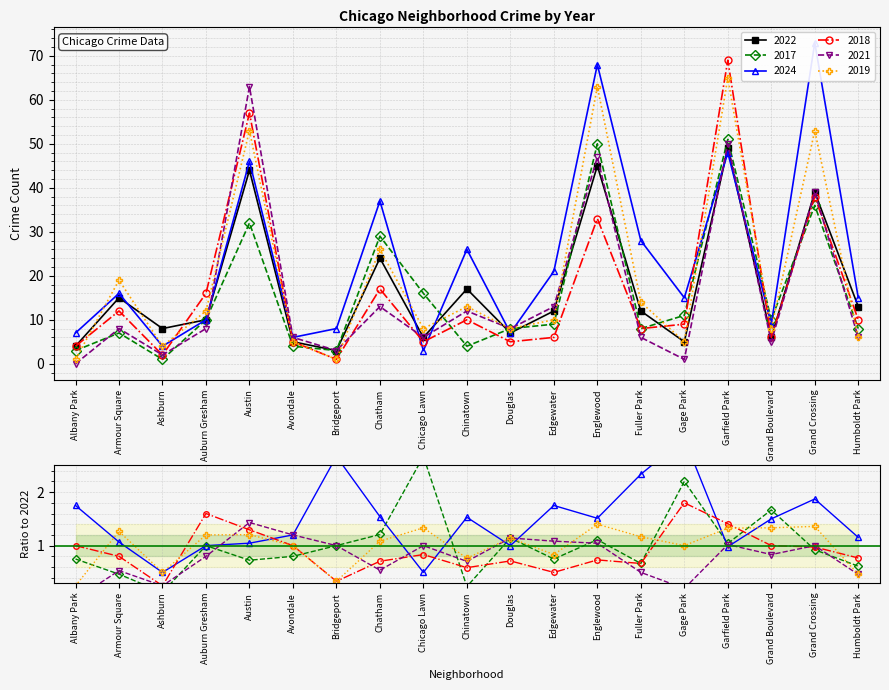

How many values in the 2021 series are below 8?

9